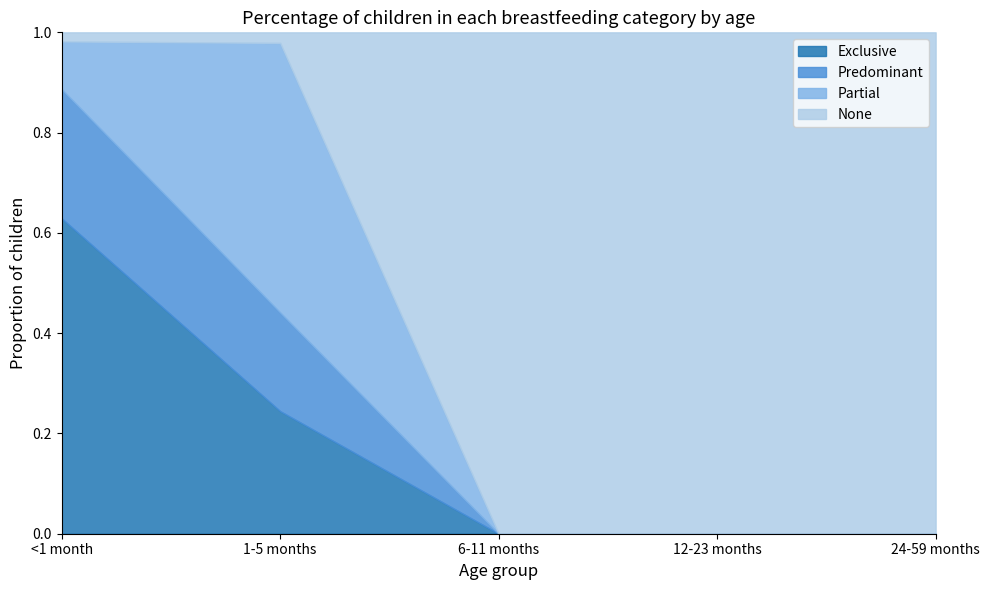

True or false: Partial and Exclusive cross at least once.

True